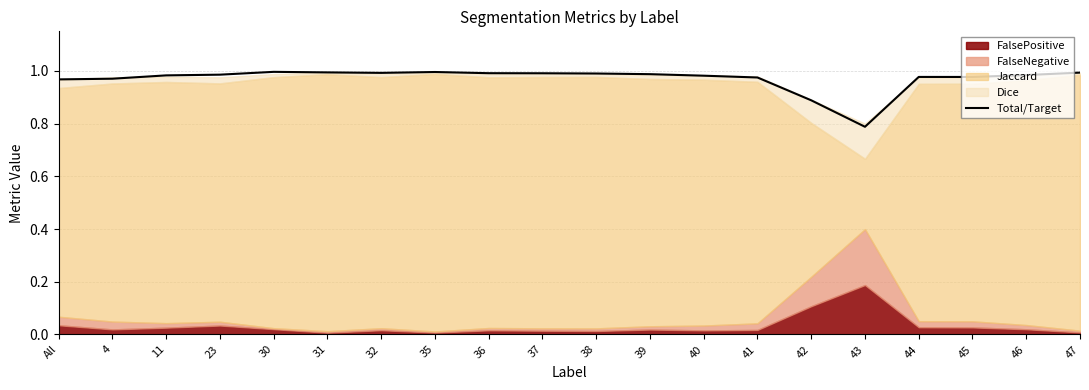

Reading left to right, extract all data points from this chart.

All=1.0	4=1.0	11=1.0	23=1.0	30=1.0	31=1.0	32=1.0	35=1.0	36=1.0	37=1.0	38=1.0	39=1.0	40=1.0	41=1.0	42=0.9	43=0.8	44=1.0	45=1.0	46=1.0	47=1.0